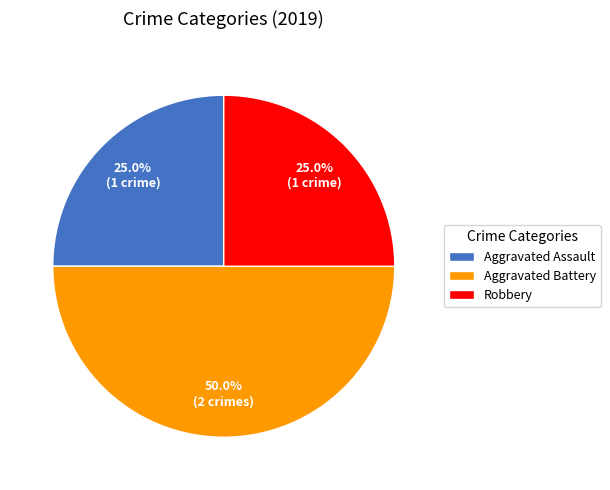

Which category has the biggest portion of the pie?

Aggravated Battery